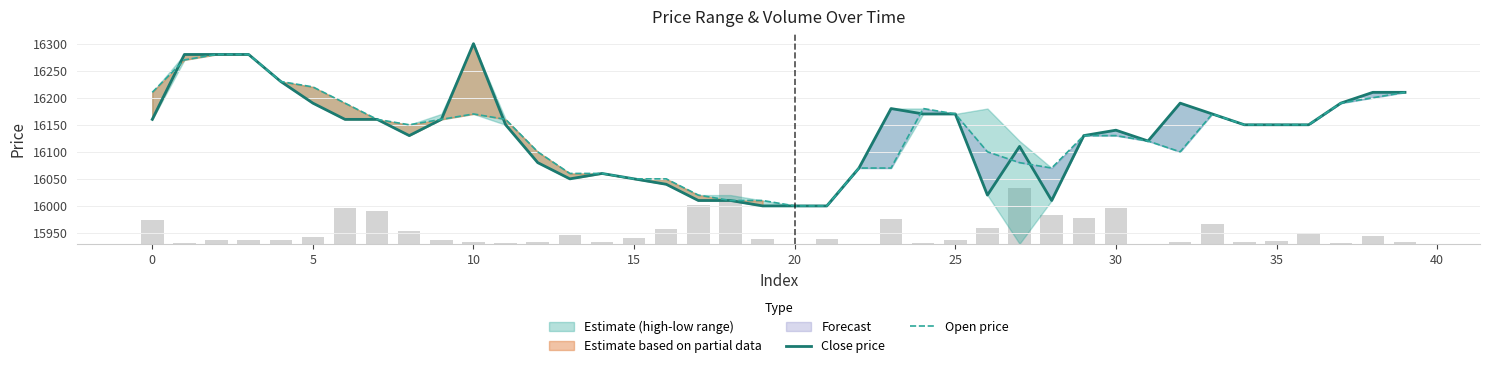

How many data points does each series have?

40